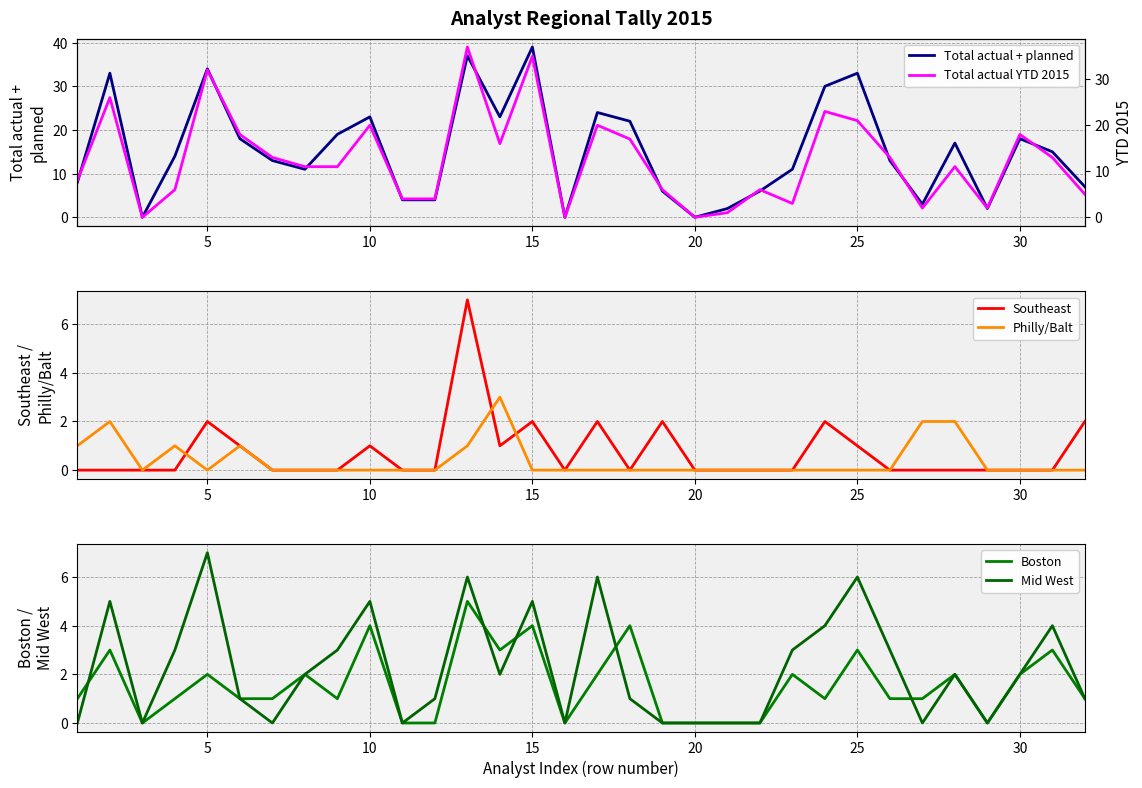

True or false: Total actual YTD 2015 and Boston cross at least once.

False